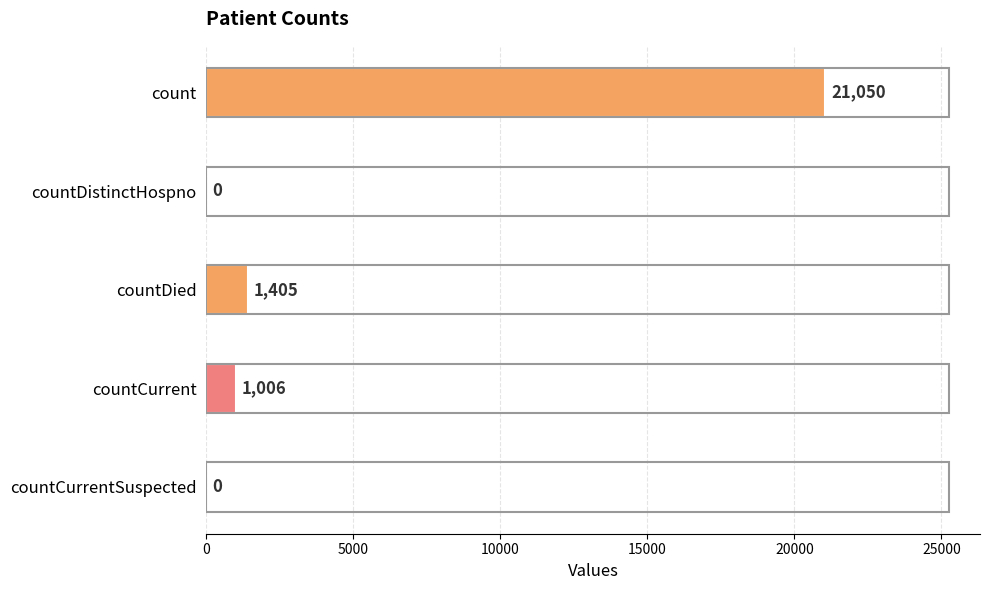

Reading bottom to top, transcribe all the data shown in this chart.

countCurrentSuspected=0	countCurrent=1006	countDied=1405	countDistinctHospno=0	count=21050